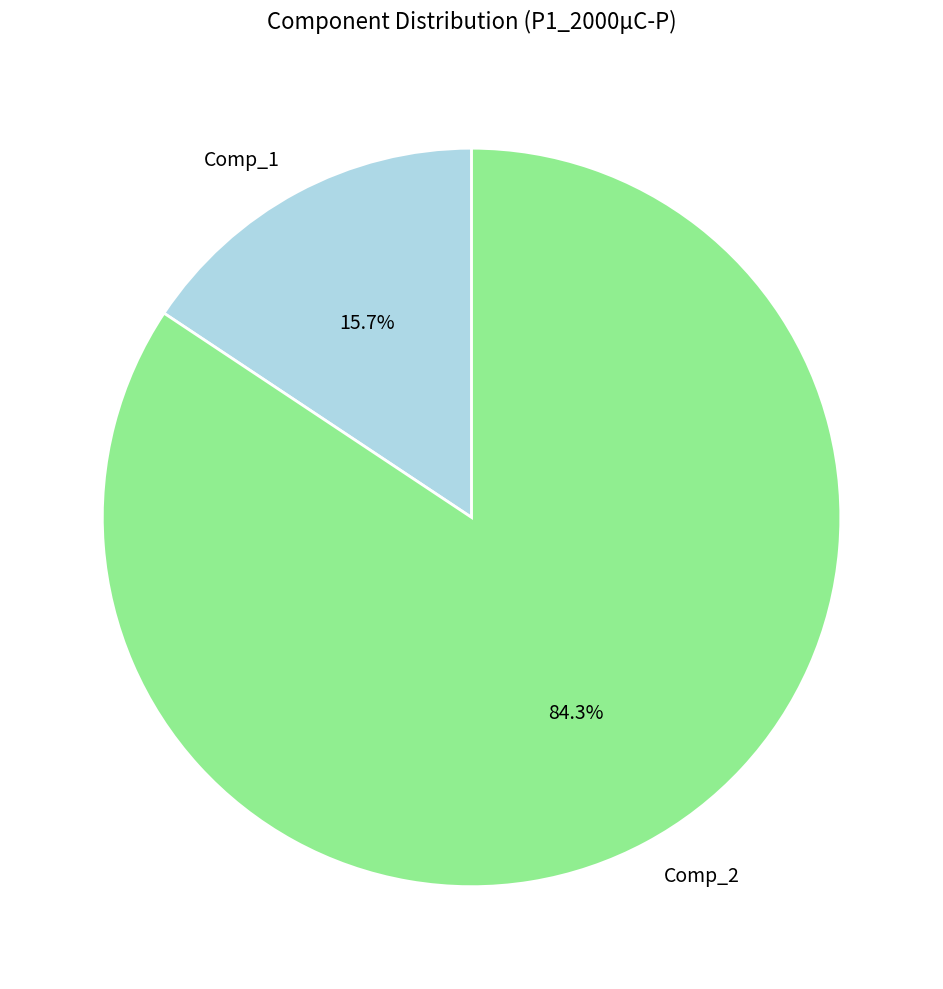

To the nearest percent, what is the combined percentage of Comp_2 and Comp_1?

100%